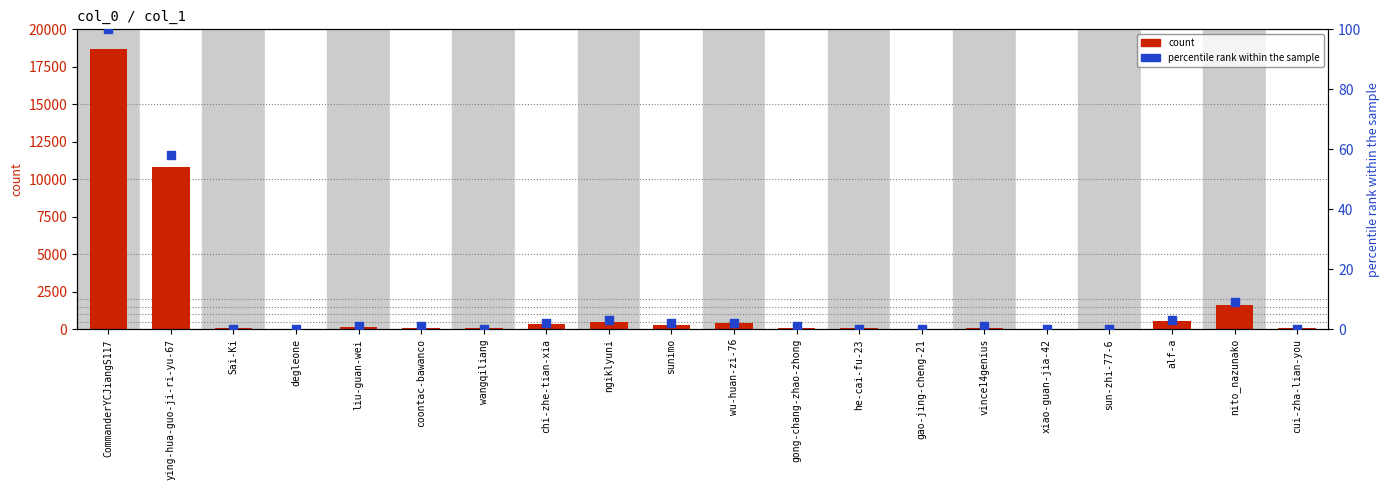

Which series contains the highest Y value?

count